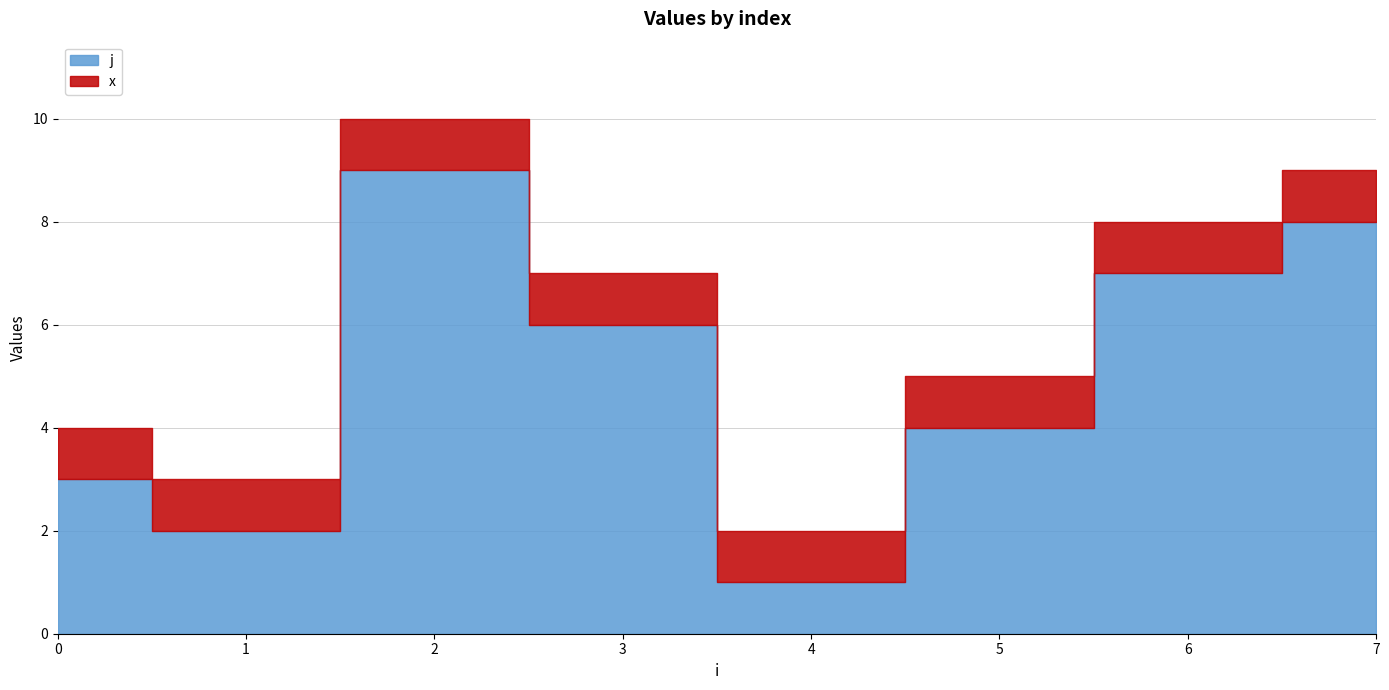

Which series changed the most between 0 and 7?

j